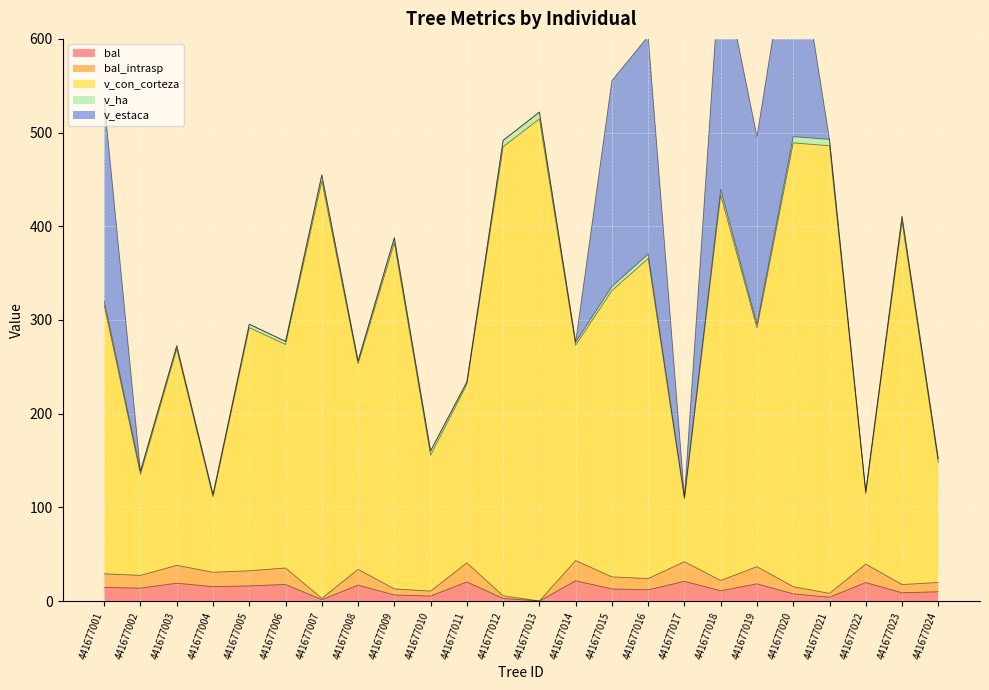

What is the value of the bal point at the 23rd from the left?

8.8